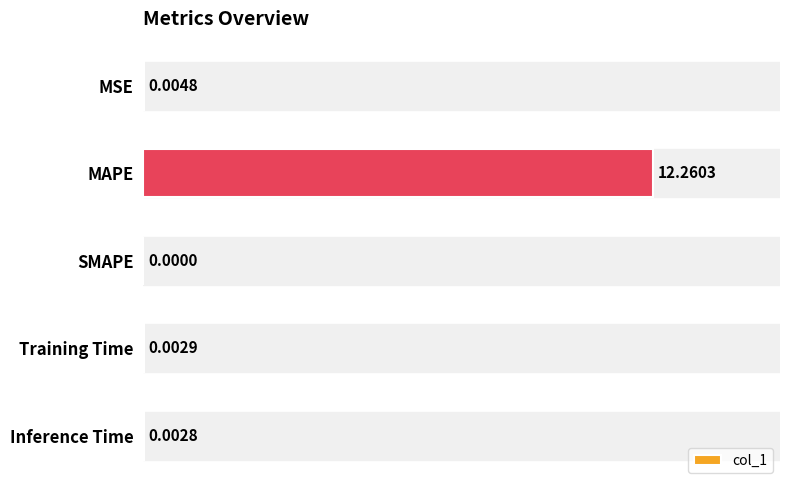

At which category does the chart reach its peak across all series?

MAPE